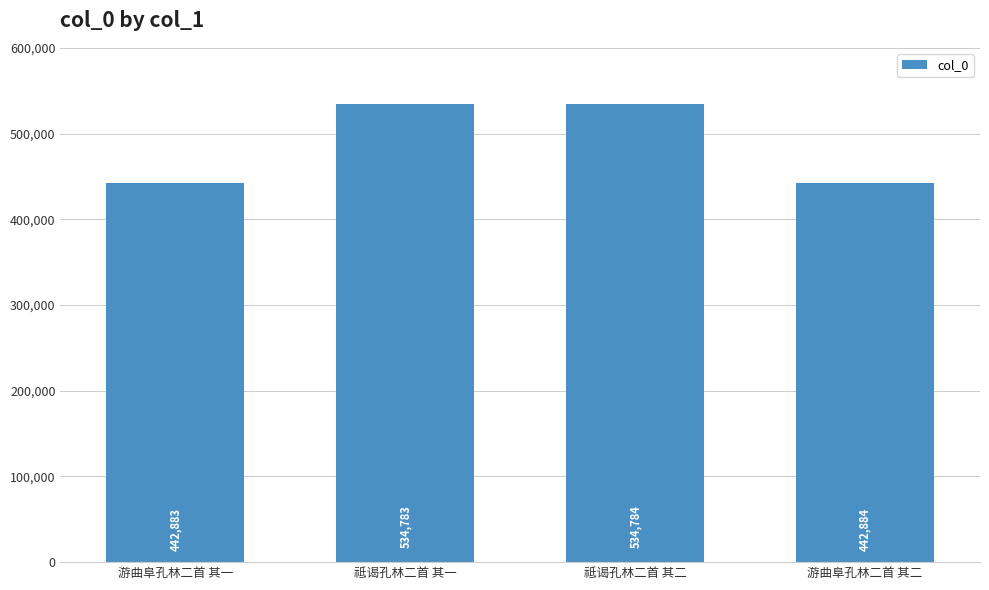

Where is the data nearest to the value 488833?

游曲阜孔林二首 其二